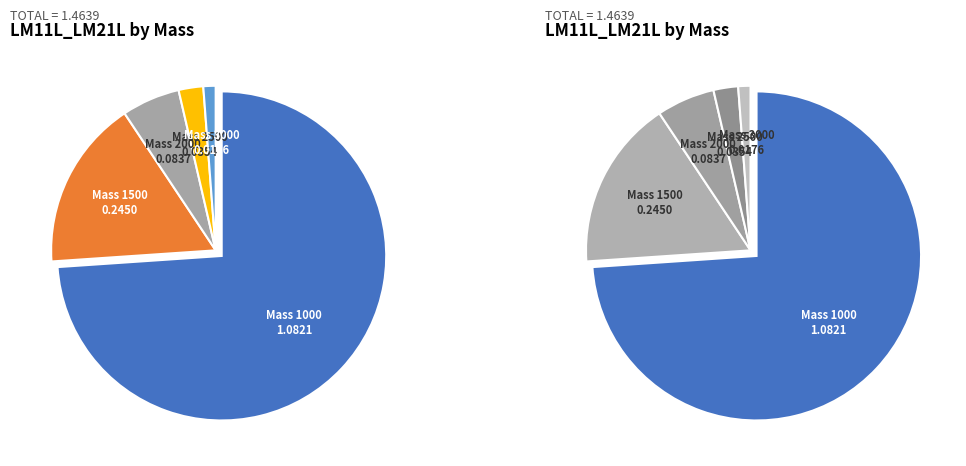

To the nearest percent, what is the difference between the 1000 and 2000 slice percentages?

68%